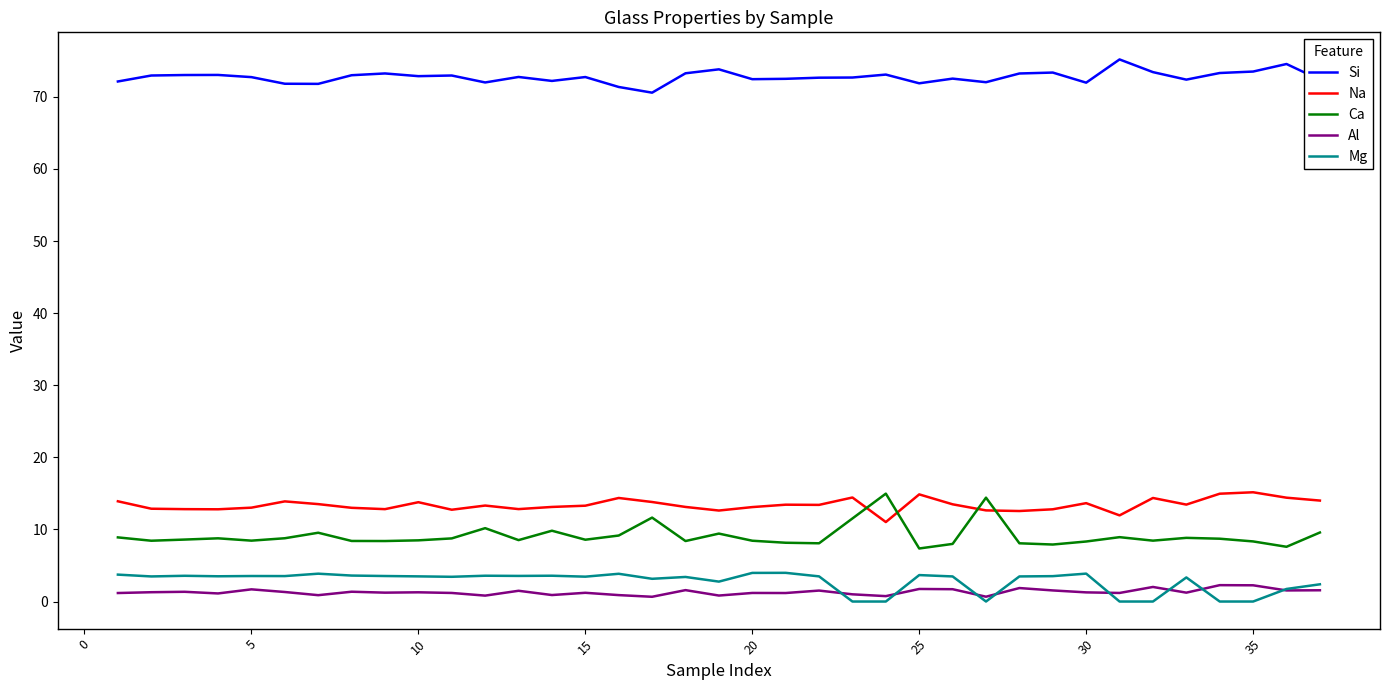

What is the greatest value displayed?

75.2